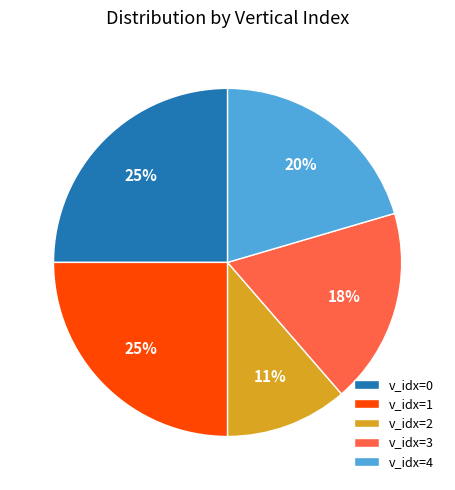

Is the sum of v_idx=0 and v_idx=2 greater than half?

No